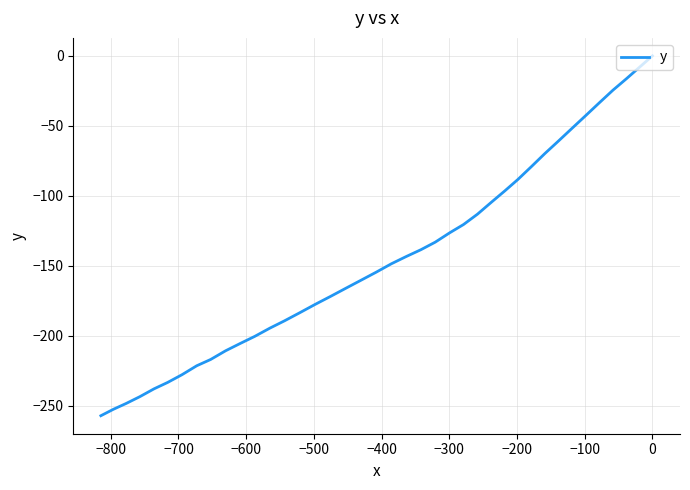

Is this an area chart (filled region under the line)?

No